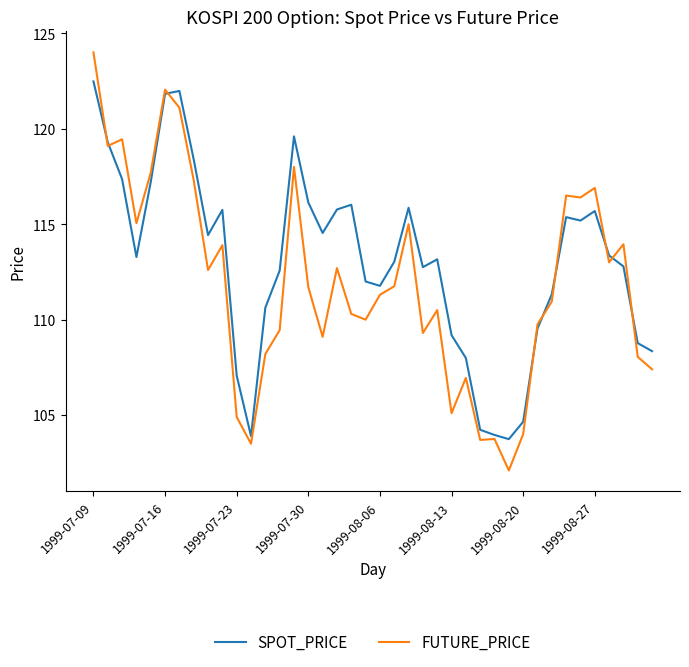

What is the minimum value shown in the chart?

102.1